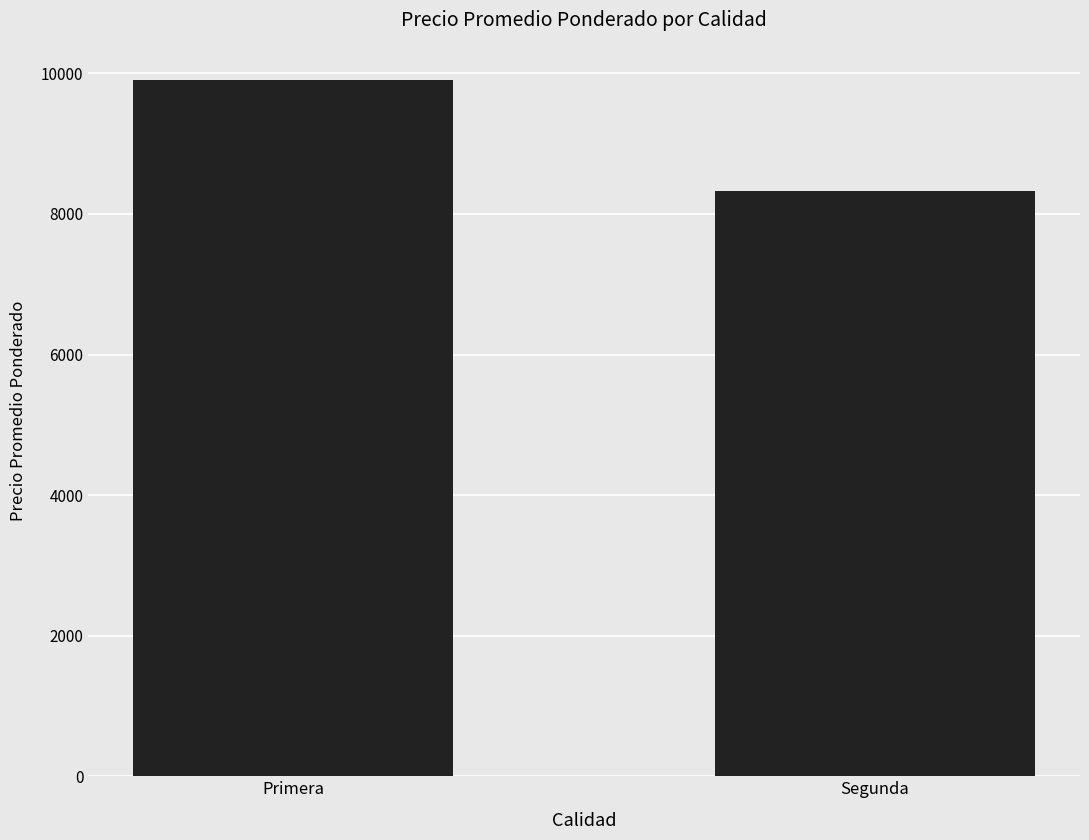

What is the average value?

9111.8